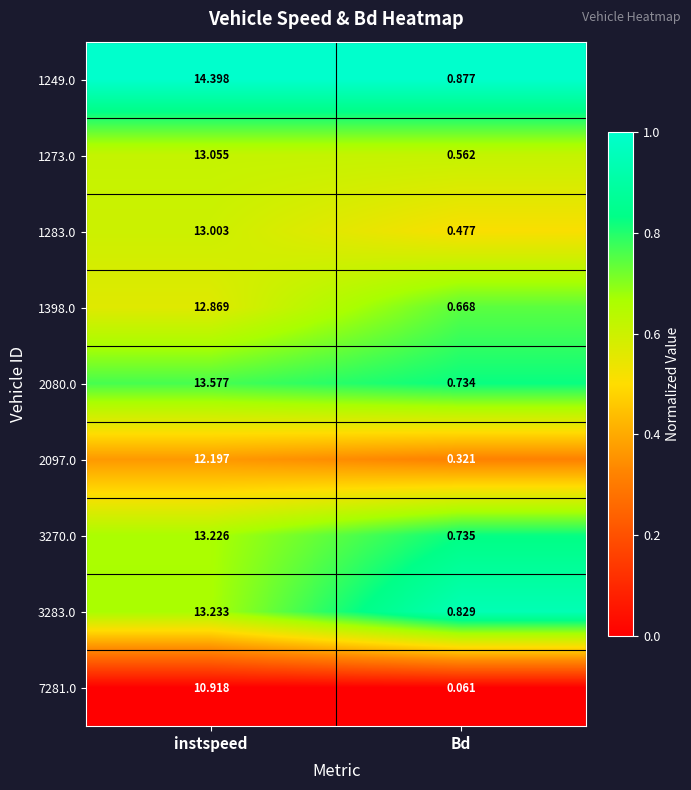

At which label does 3283.0 reach its minimum?

Bd